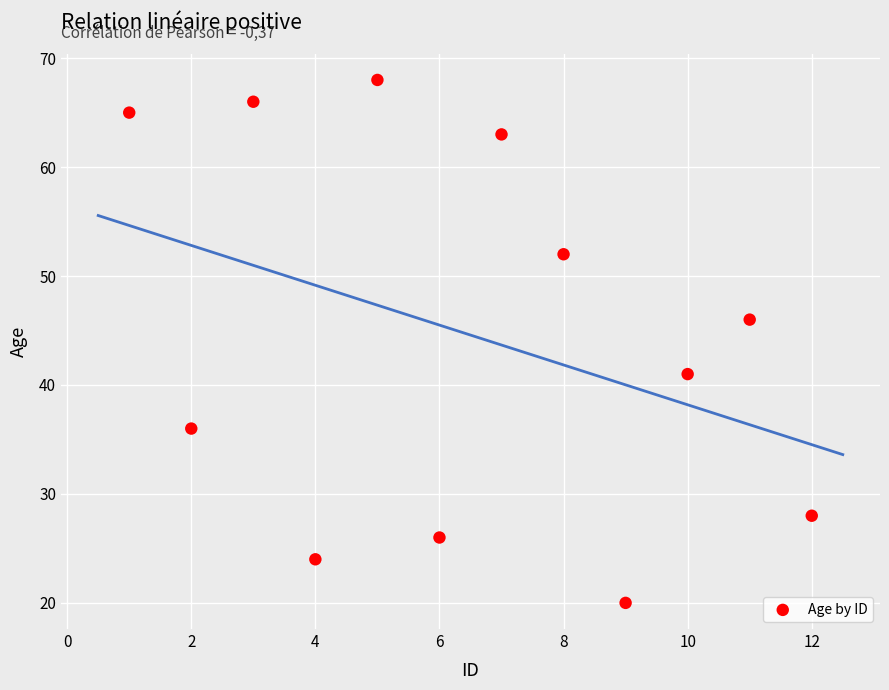

What is the average Y value?

45